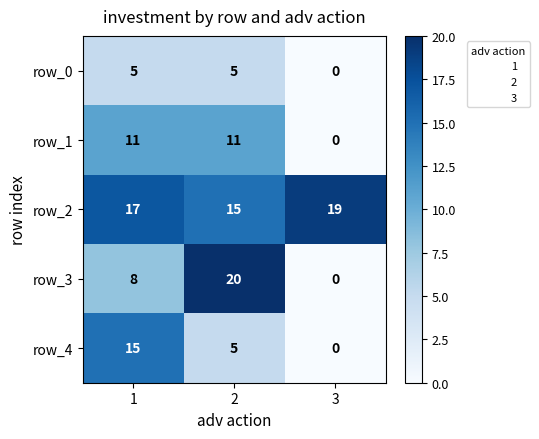

Which series has the widest spread of values?

row_3